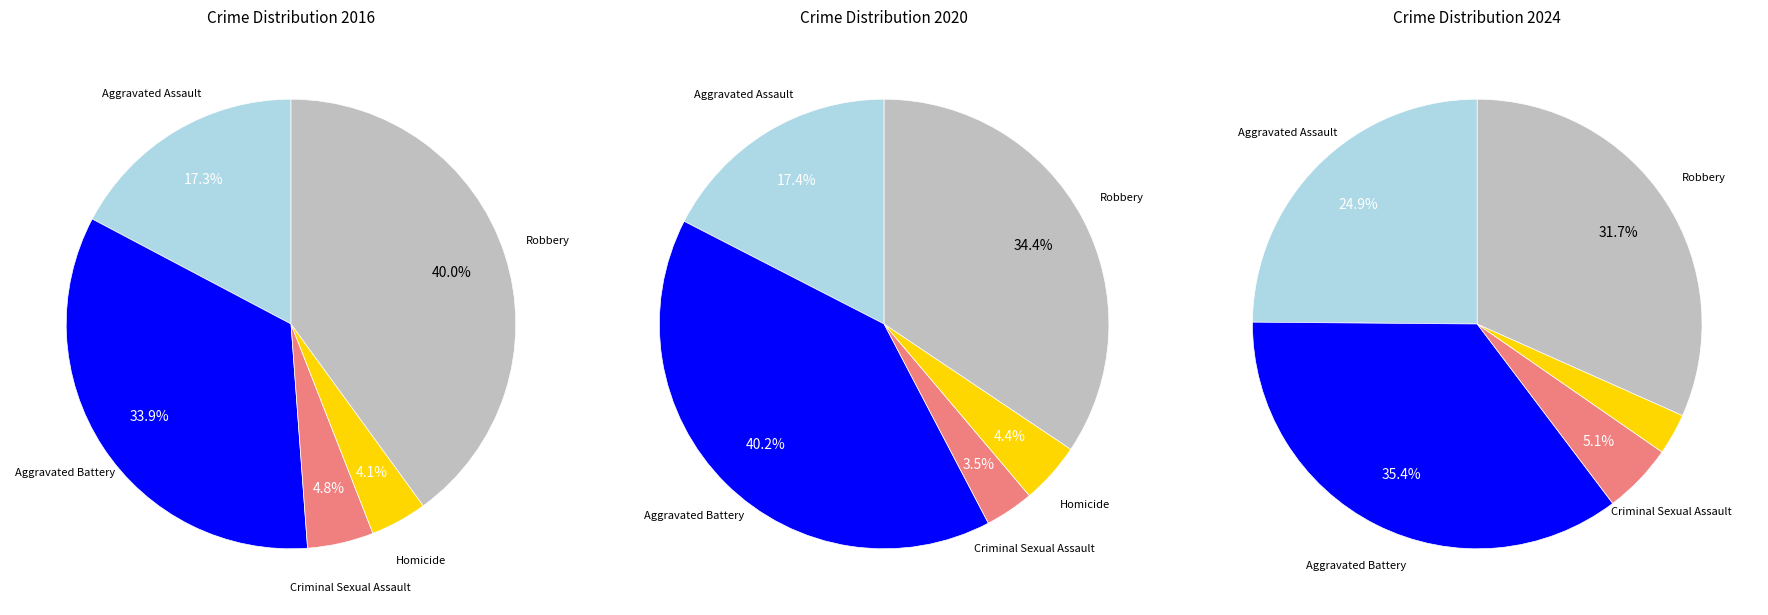

To the nearest percent, what is the difference between the largest and smallest slice percentages?

36%